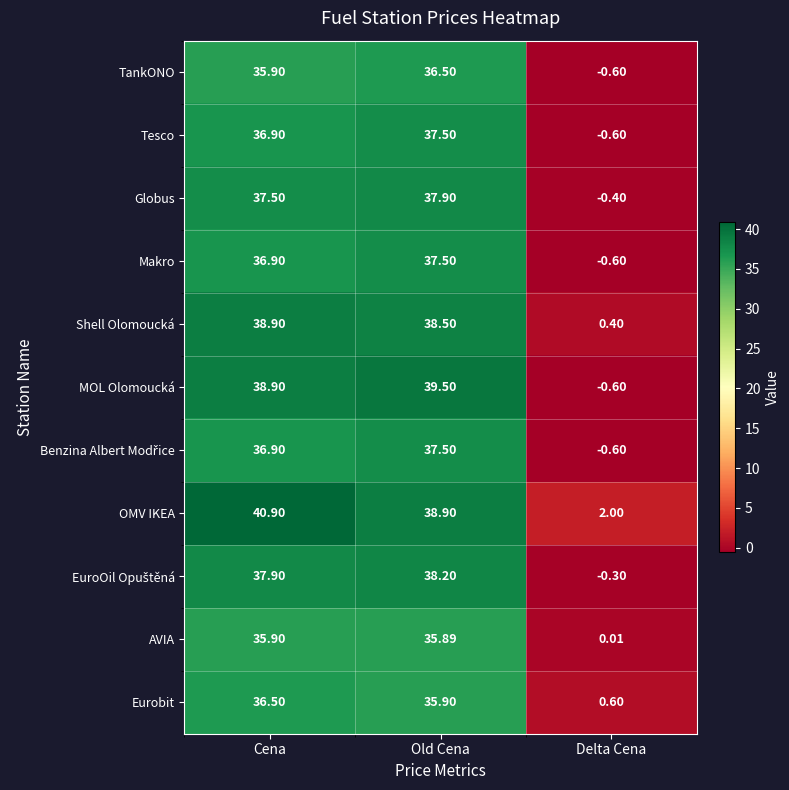

At which label does TankONO first exceed 35?

Cena